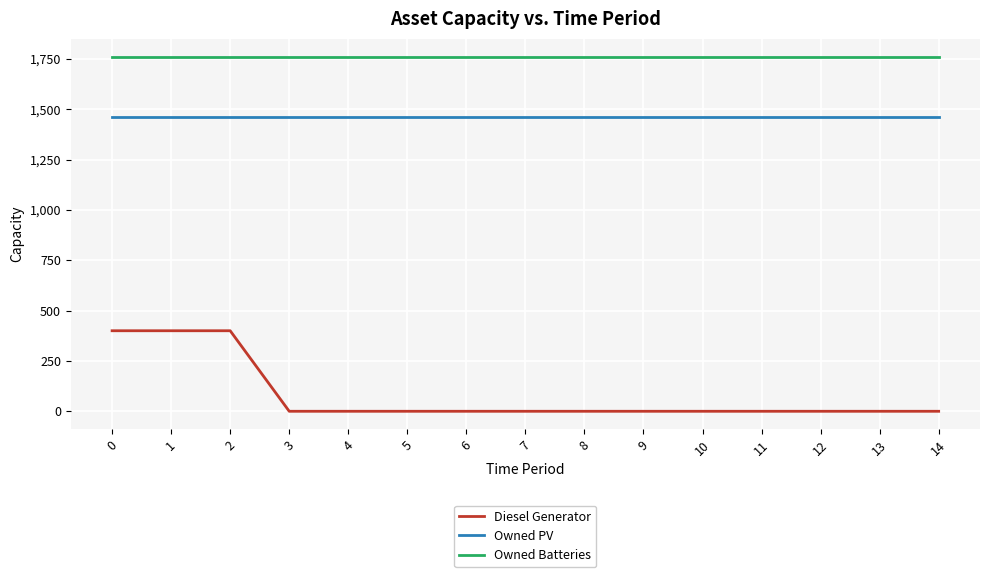

What is the maximum value shown in the chart?

1762